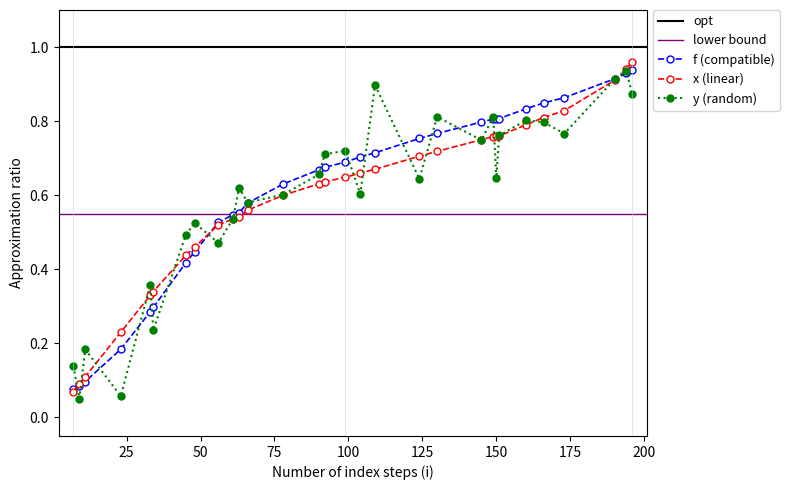

Where do x and y first cross each other?

7 and 9